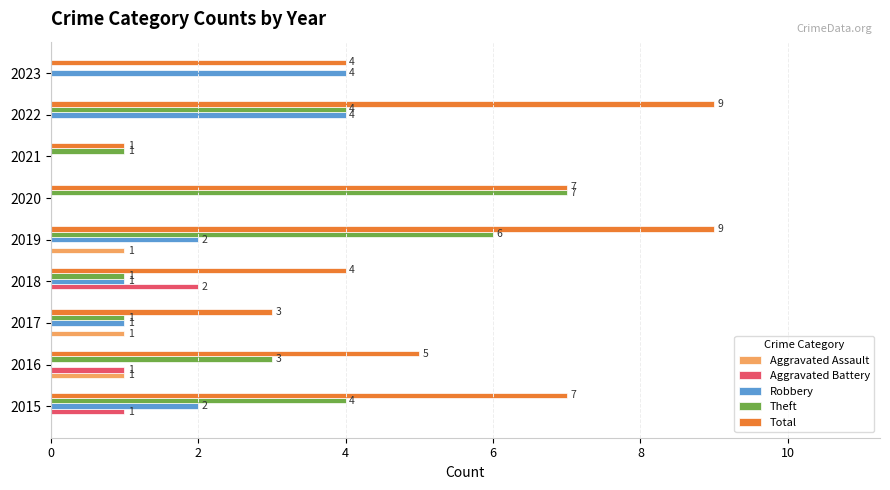

What is the sum of all Aggravated Assault values?

3